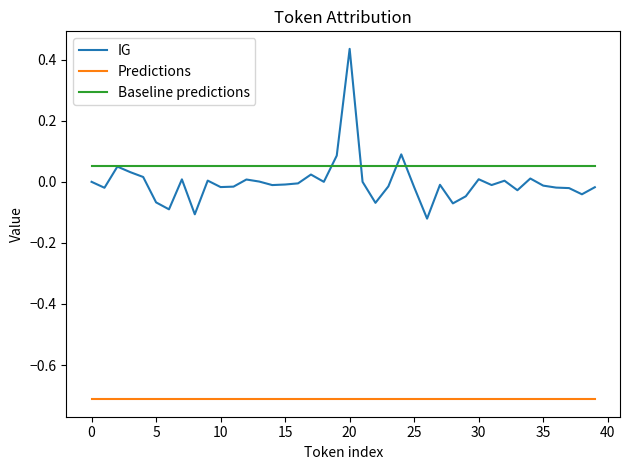

List the series in order of their peak value, highest first.

IG, Baseline predictions, Predictions